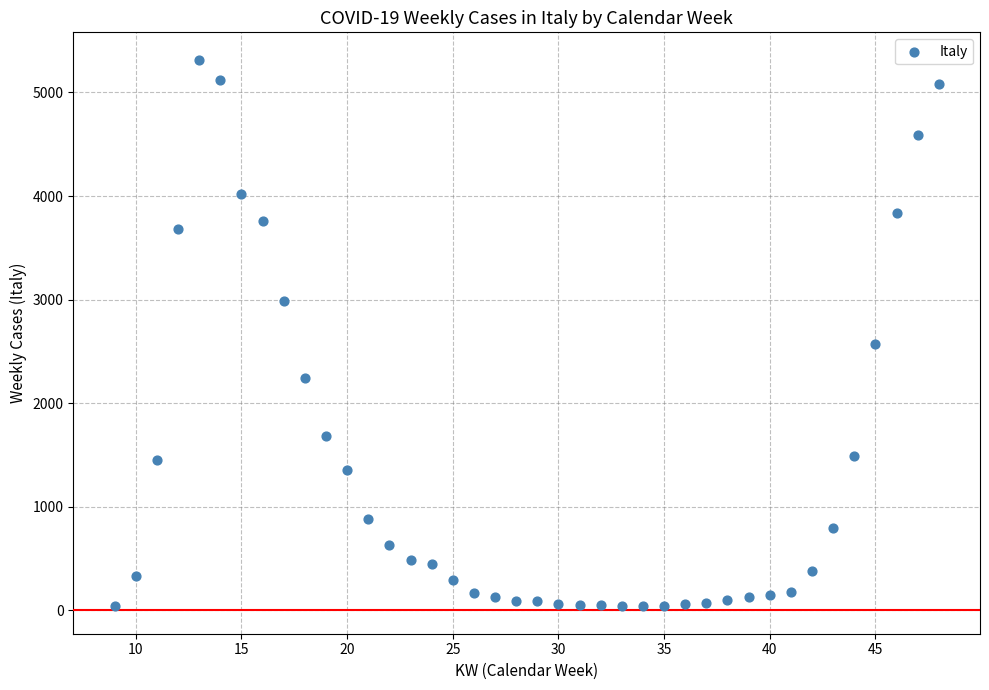

What is the range of Y values (max minus min)?

5280